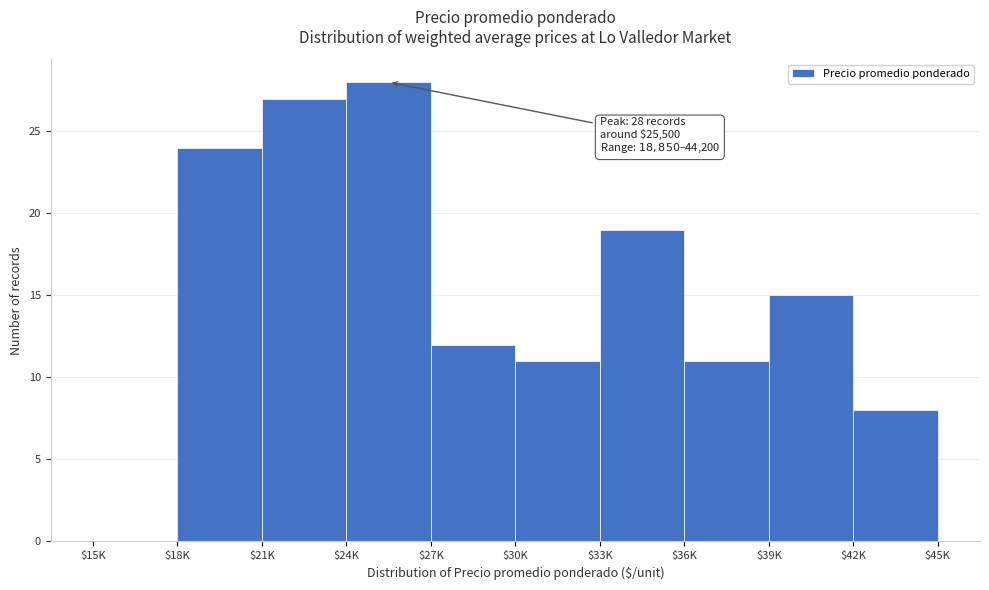

True or false: the data shows 28 at $24K.

True